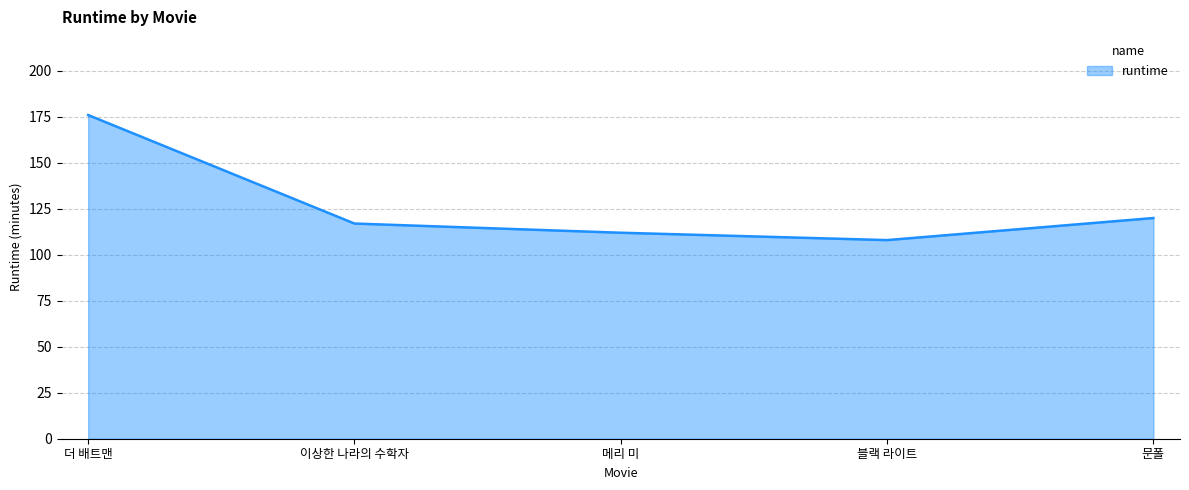

Where is the data nearest to the value 142?

문폴